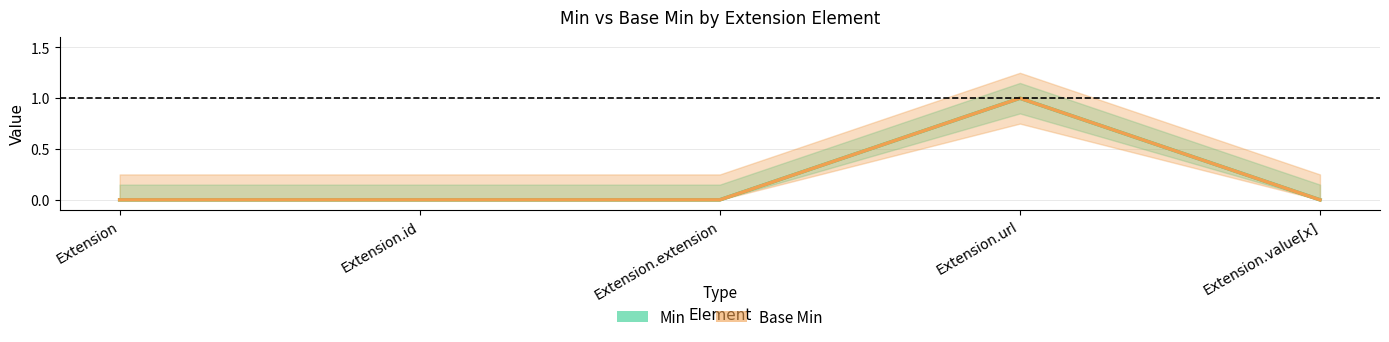

At which category is the sum across all series the highest?

Extension.url